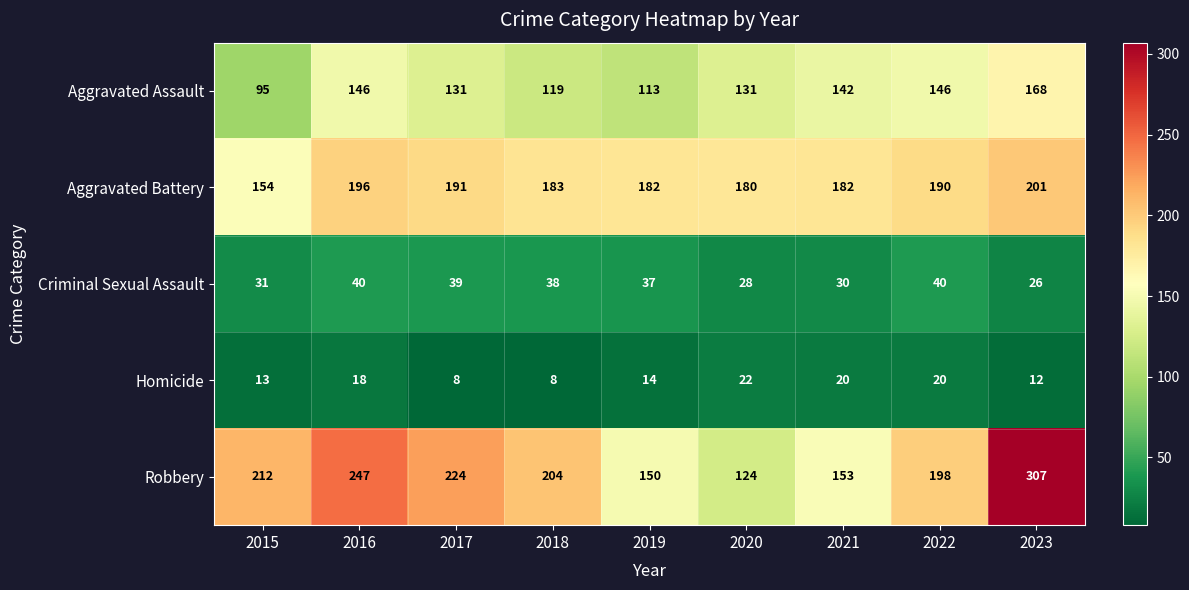

The Robbery series shows 124 at 2020. True or false?

True